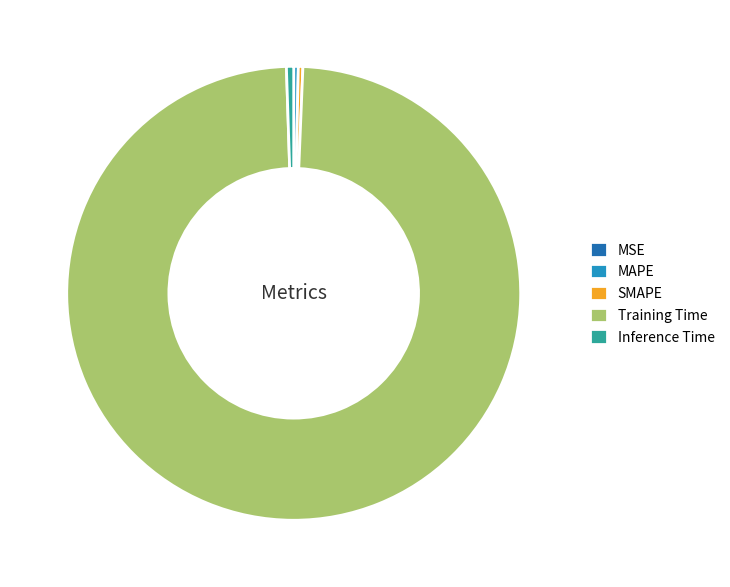

Which slice is the largest?

Training Time